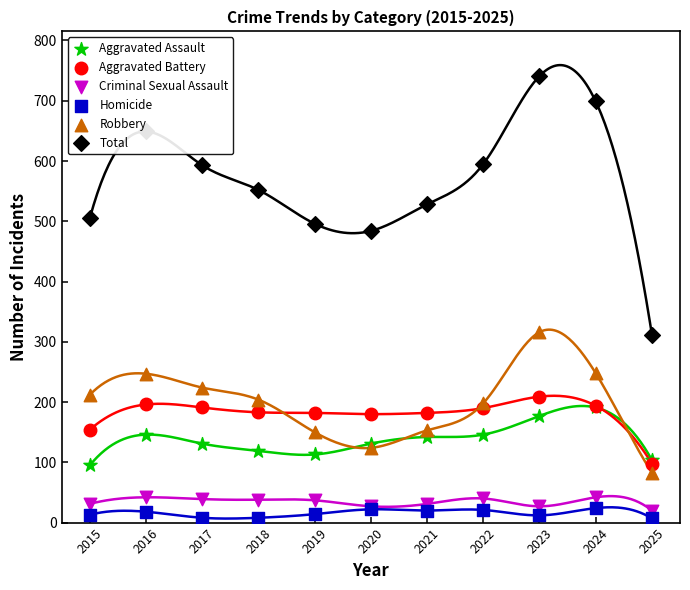

Which series contains the highest Y value?

Total